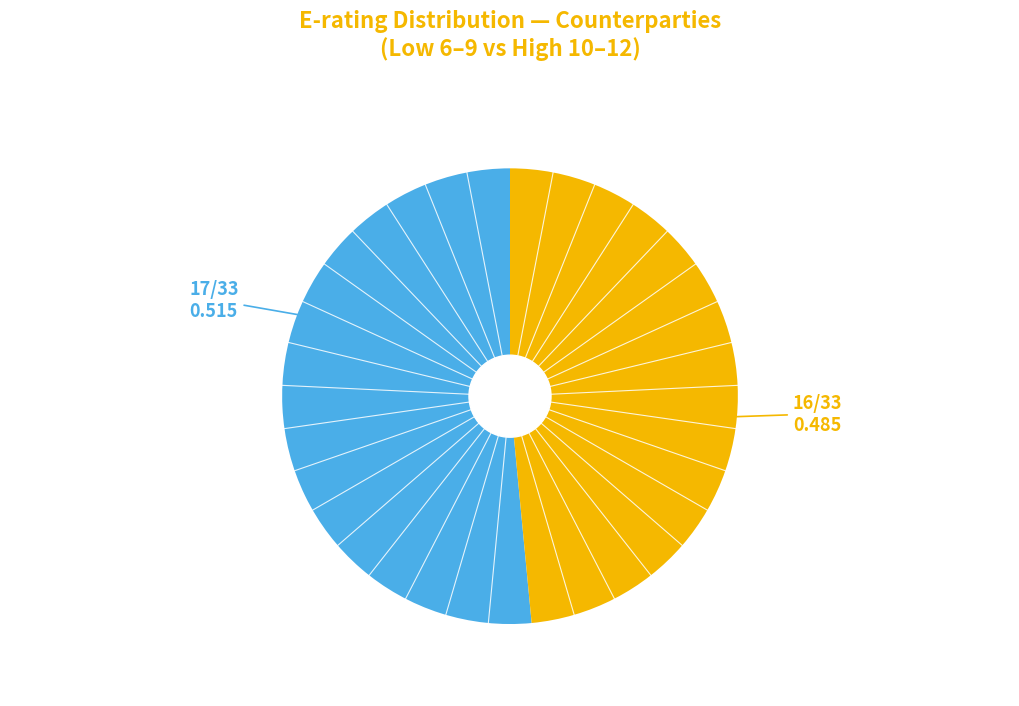

Is there any slice that represents more than half of the pie?

Yes